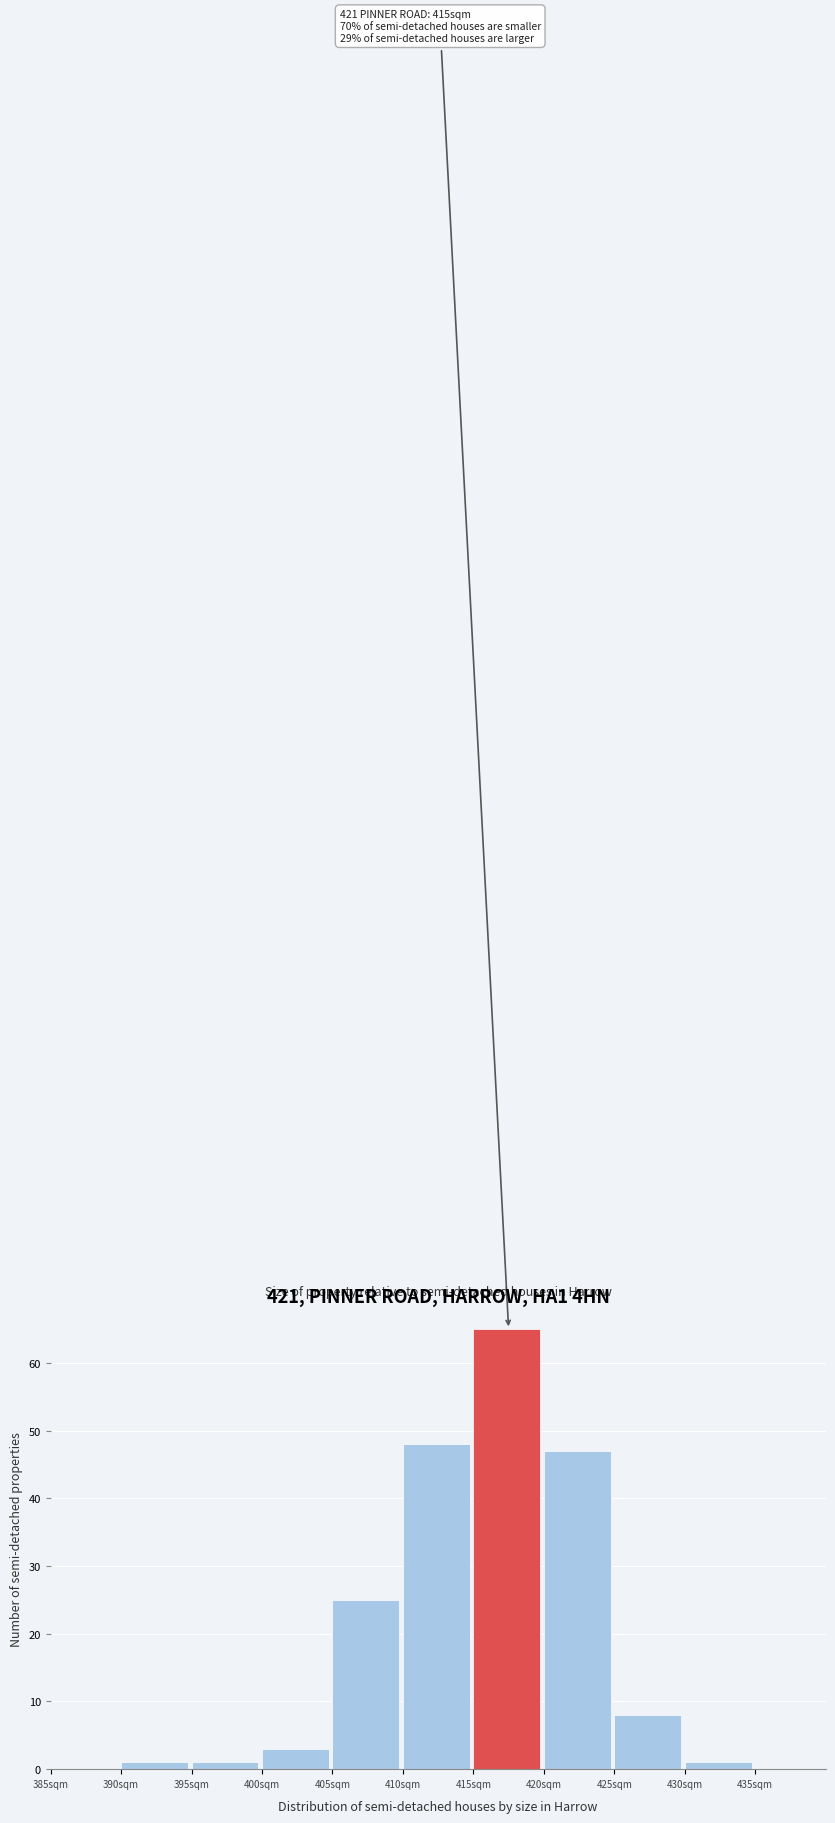

Which range on the x-axis has the tallest bar?

415 to 420